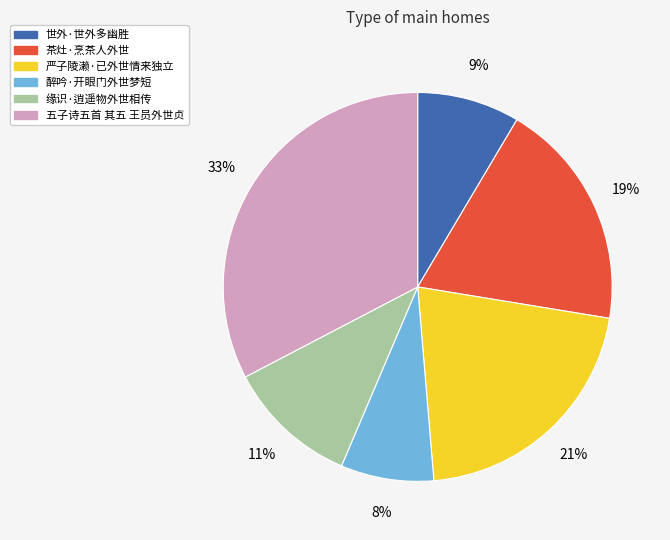

To the nearest percent, what percentage of the pie is 缘识·逍遥物外世相传?

11%